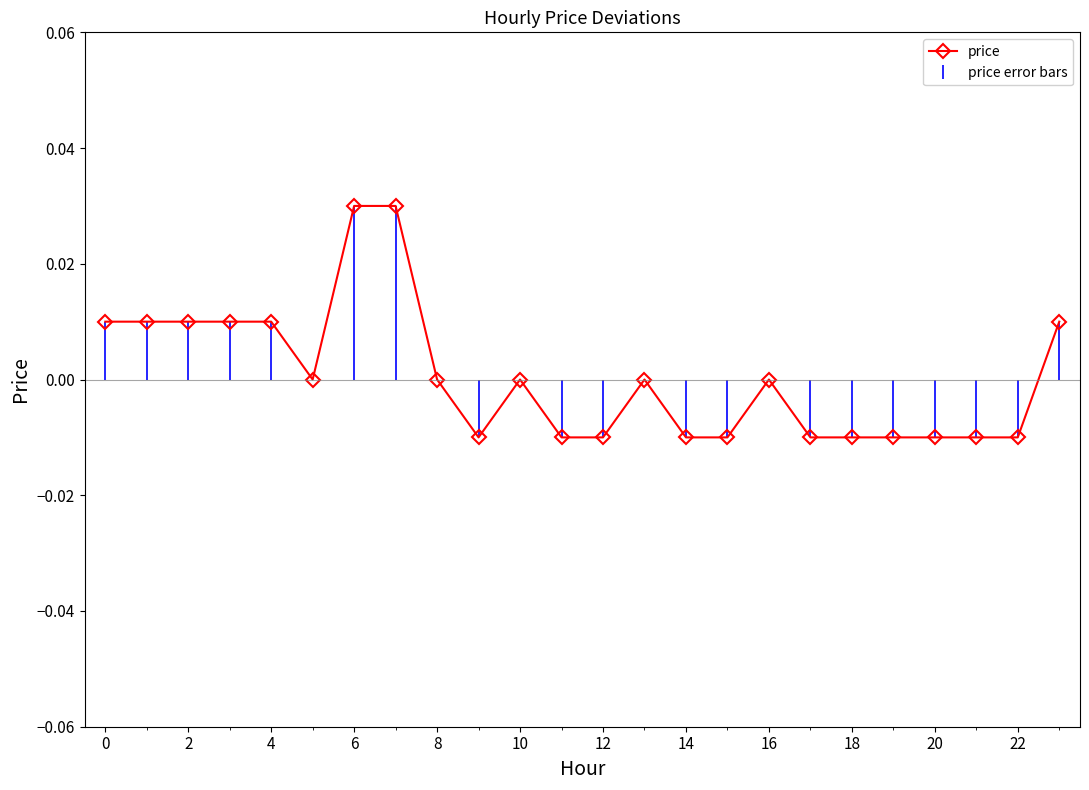

True or false: there are more than 0 points higher than both neighbors.

True